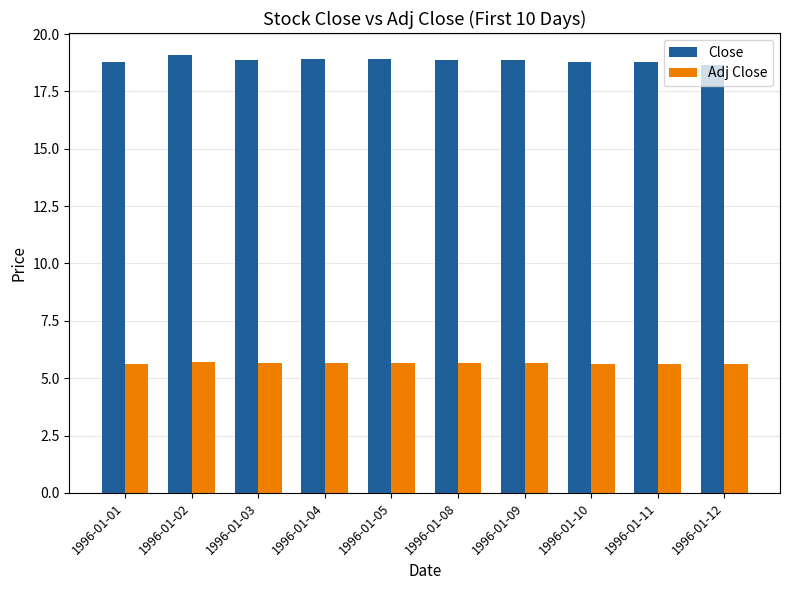

Rank the series at 1996-01-10 from lowest to highest value.

Adj Close, Close